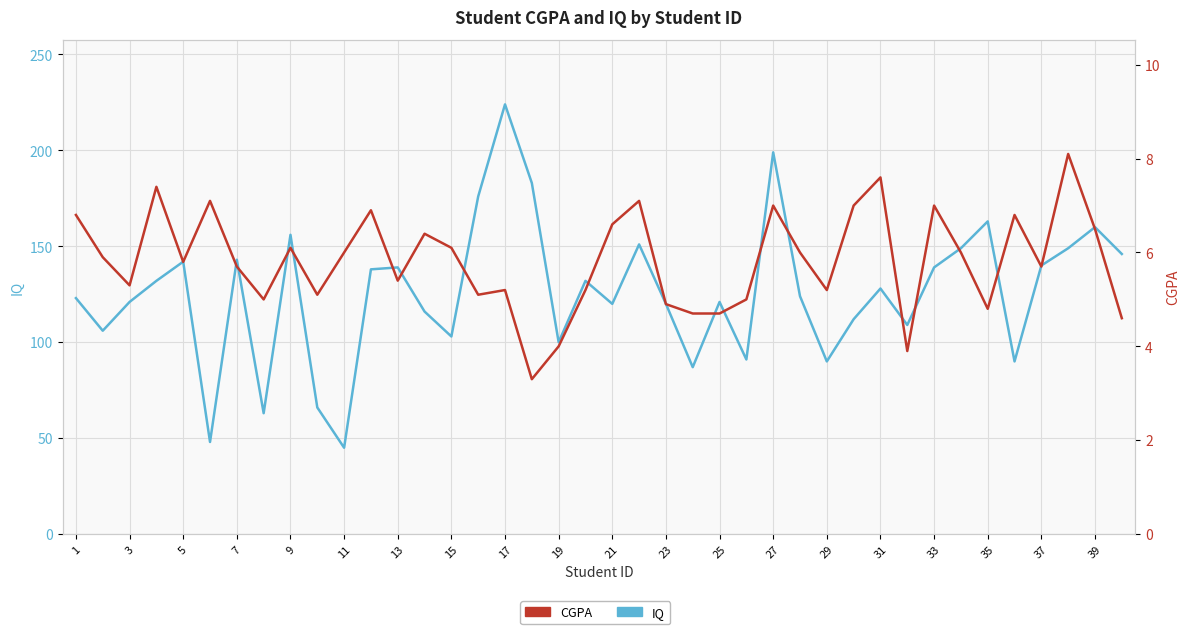

True or false: IQ and CGPA cross at least once.

False